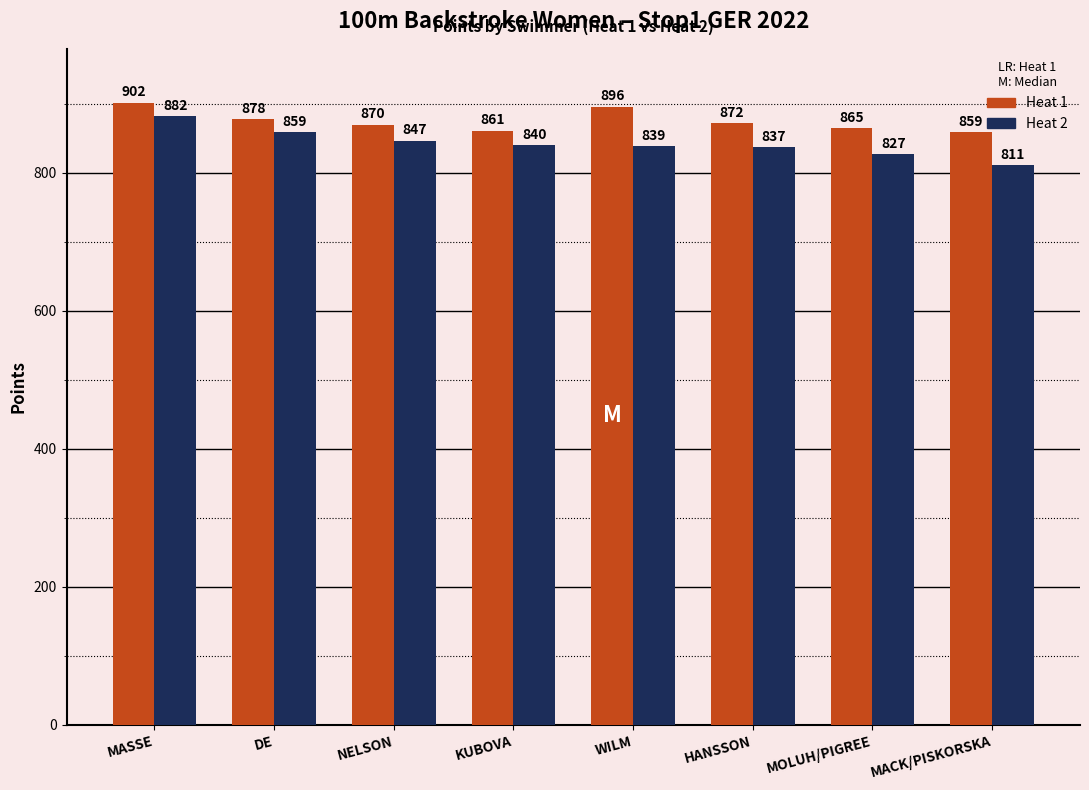

What is the maximum value shown in the chart?

902